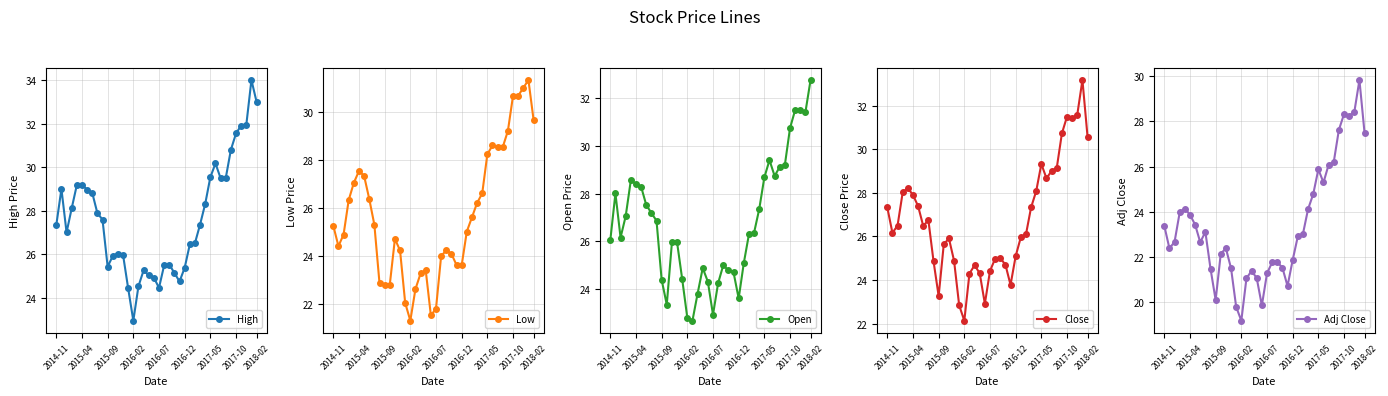

What value does the Close series have at 24?

23.8